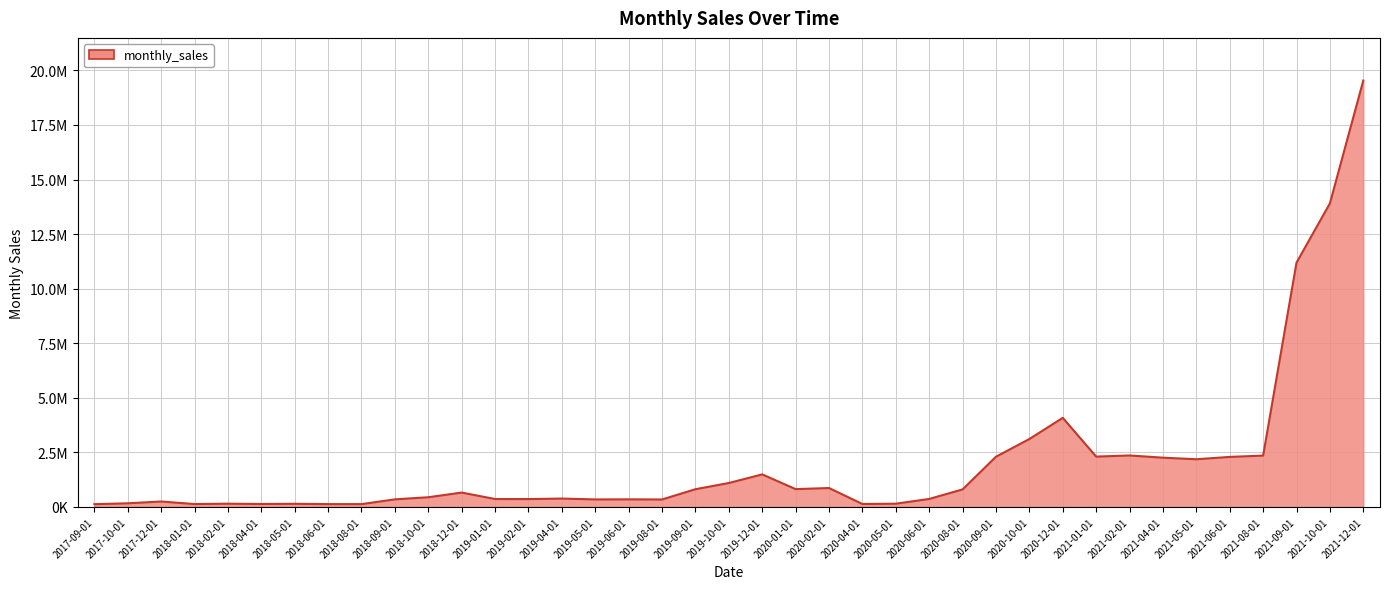

What is the sum of all values?

79236069.5